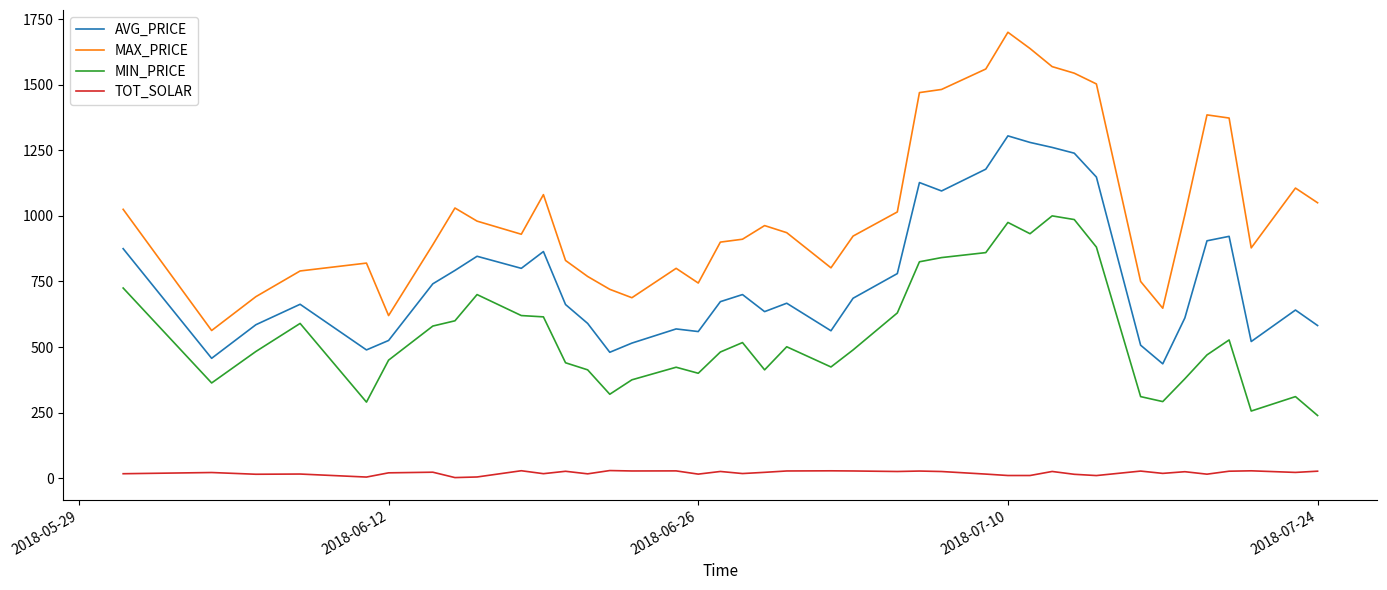

True or false: AVG_PRICE and TOT_SOLAR cross at least once.

False